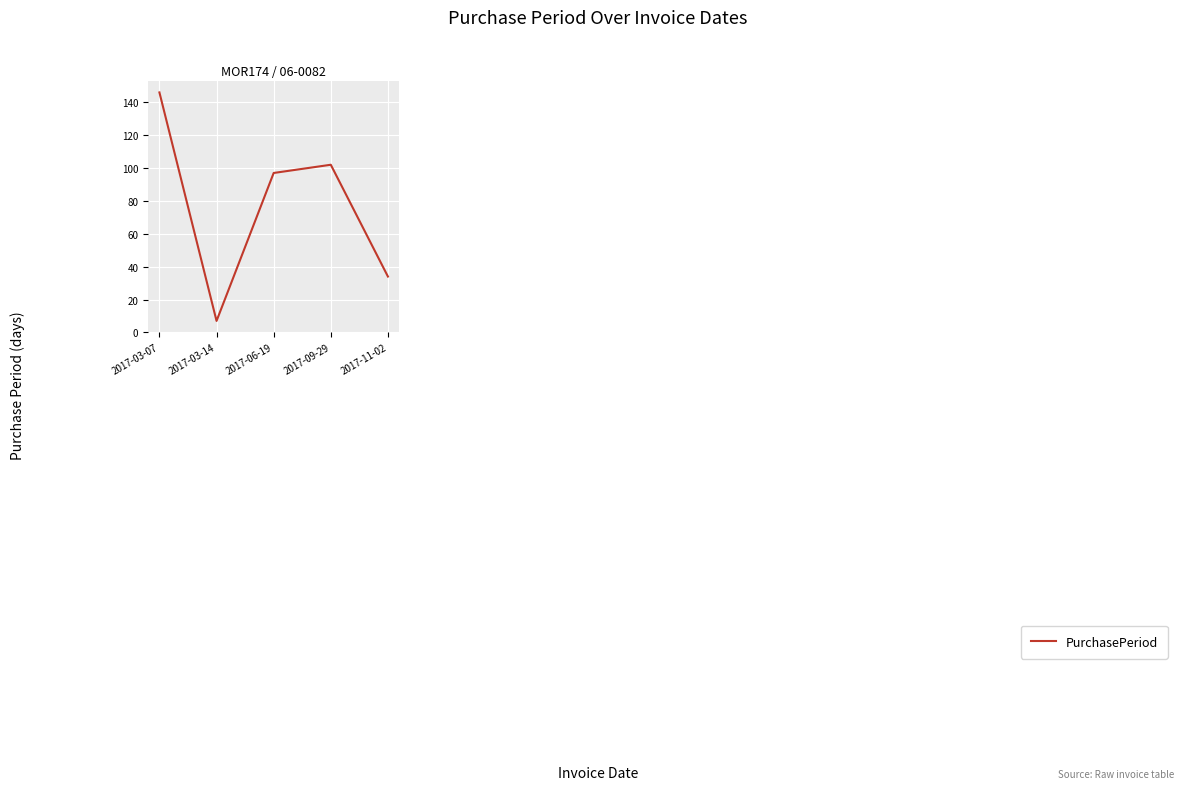

Is it true that the value at 2017-09-29 is 102?

True